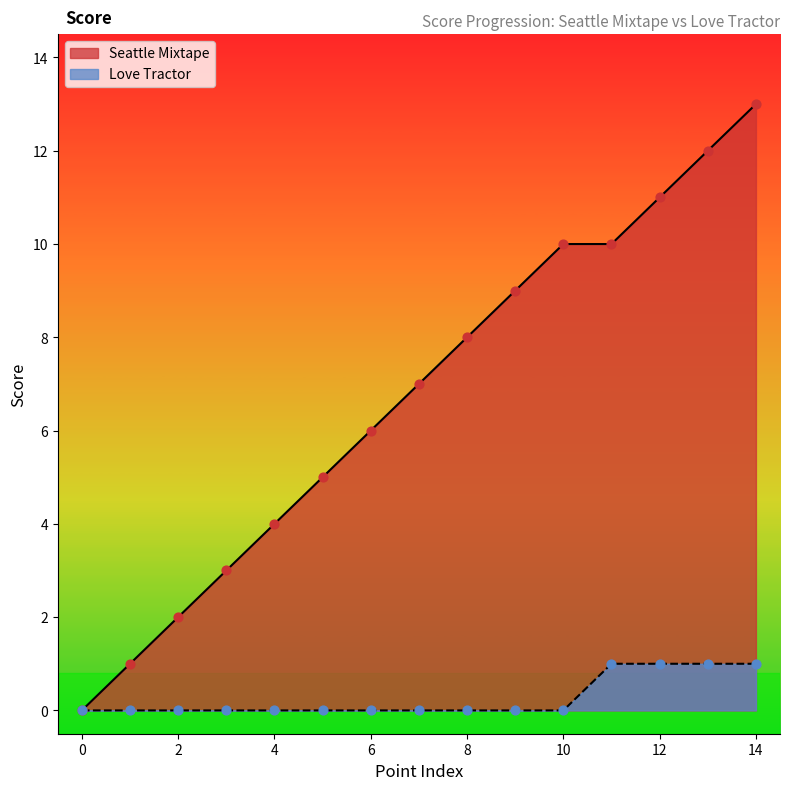

At which category is the sum across all series the highest?

14